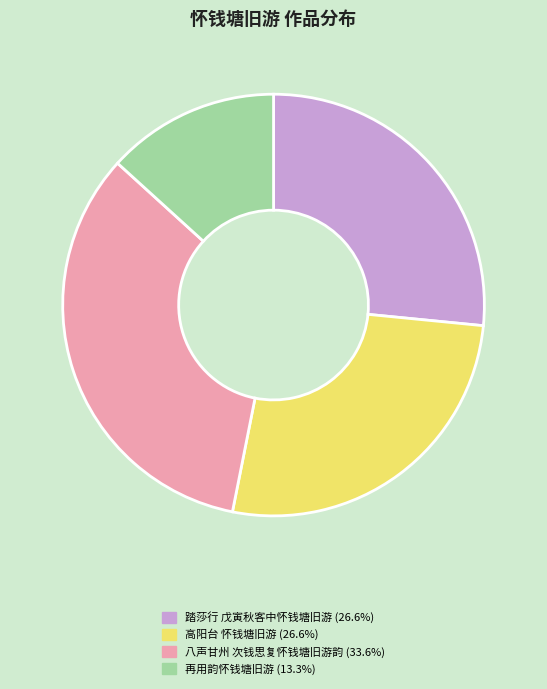

Is there any slice that represents more than half of the pie?

No